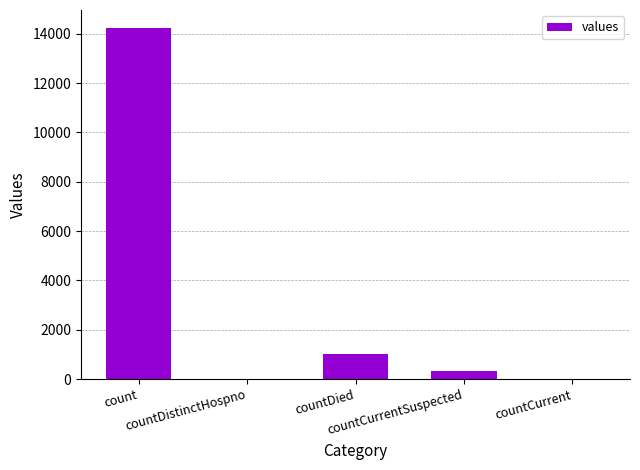

The chart shows a value of 345 at countCurrentSuspected. True or false?

True